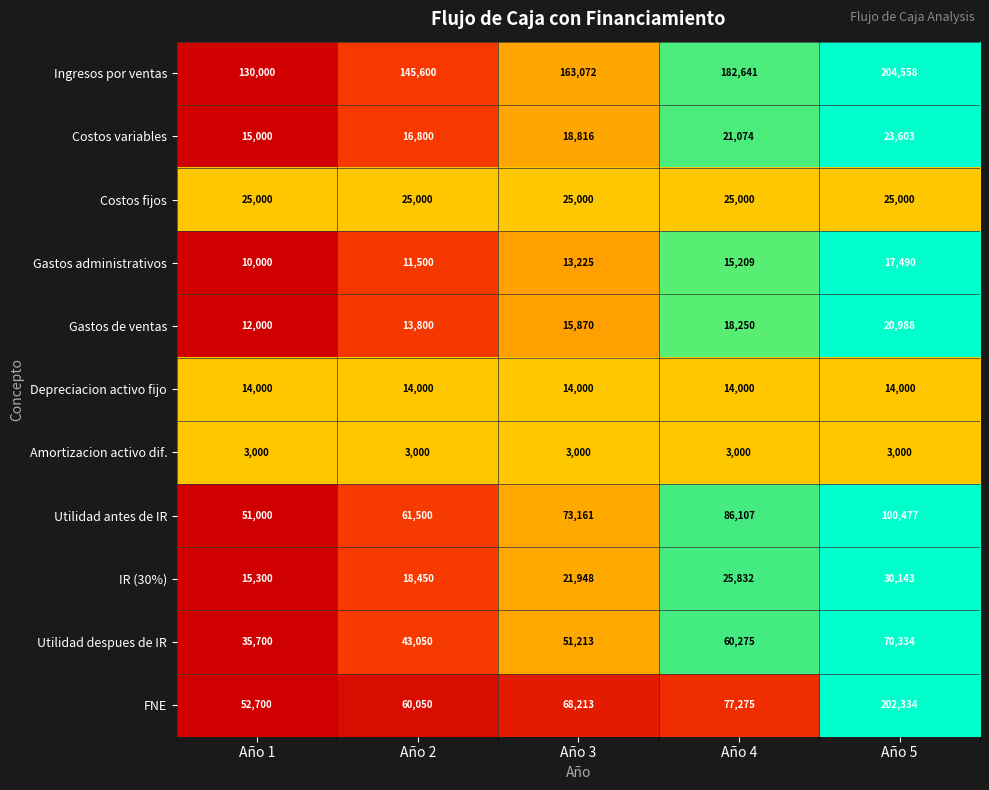

Which series has the largest total across all categories?

Ingresos por ventas